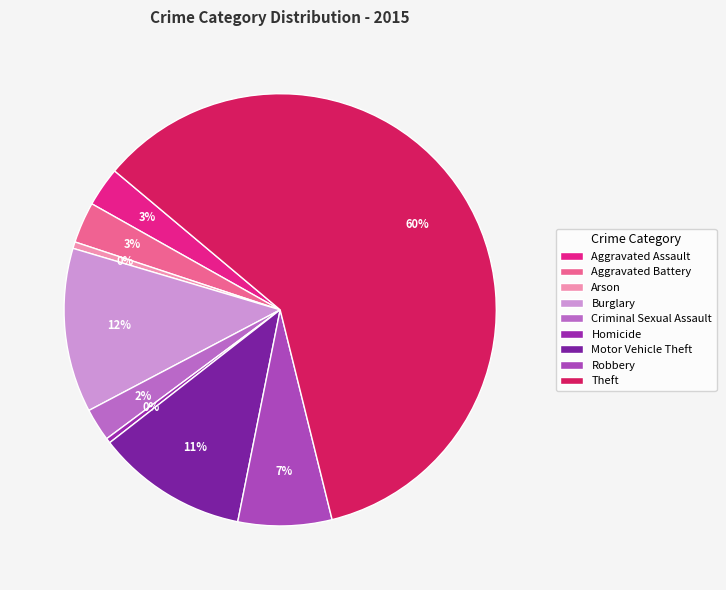

To the nearest percent, what percentage of the pie is Motor Vehicle Theft?

11%